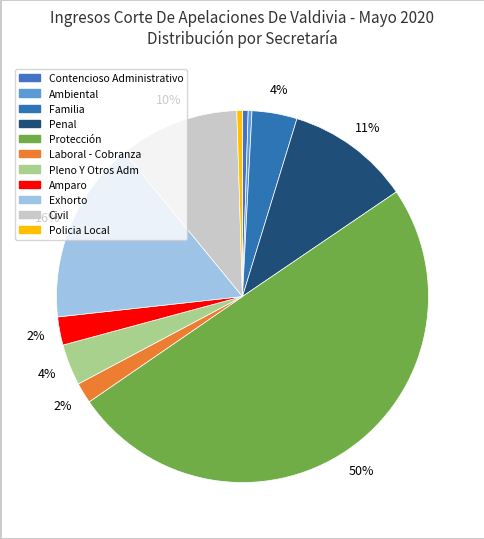

How many segments does this pie chart have?

11